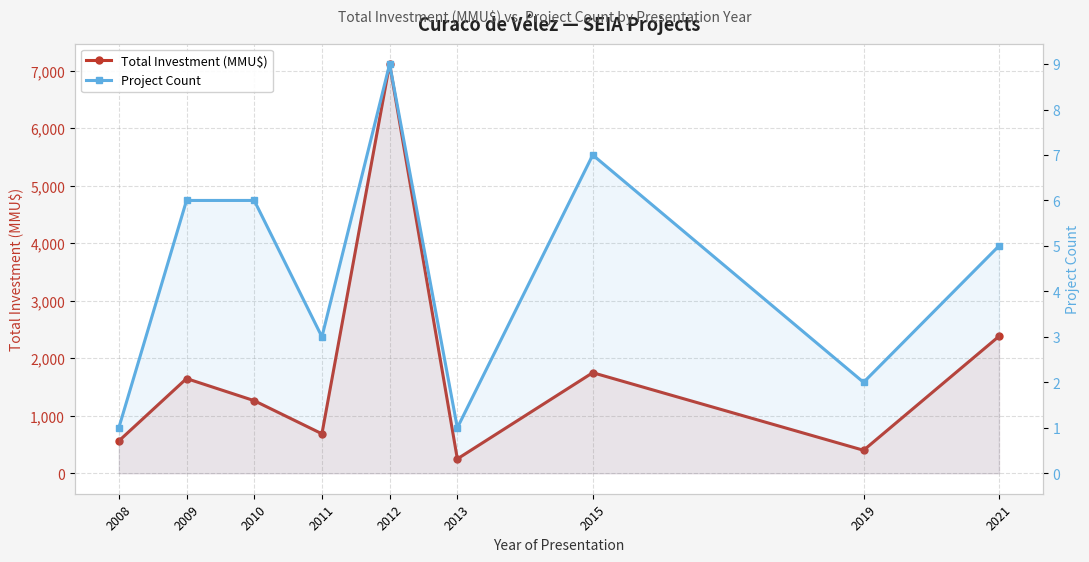

What are all the series names shown in the legend?

Total Investment (MMU$), Project Count